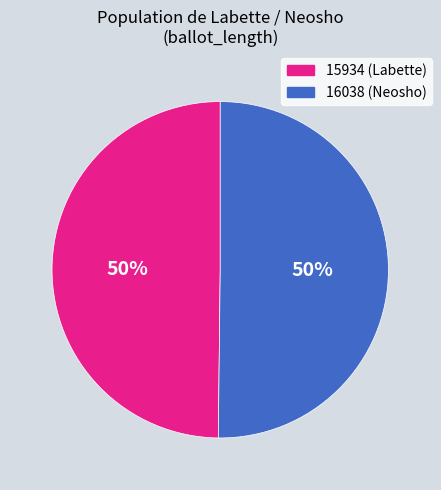

What is the ratio of the value at 16038 to the value at 15934?

1.0